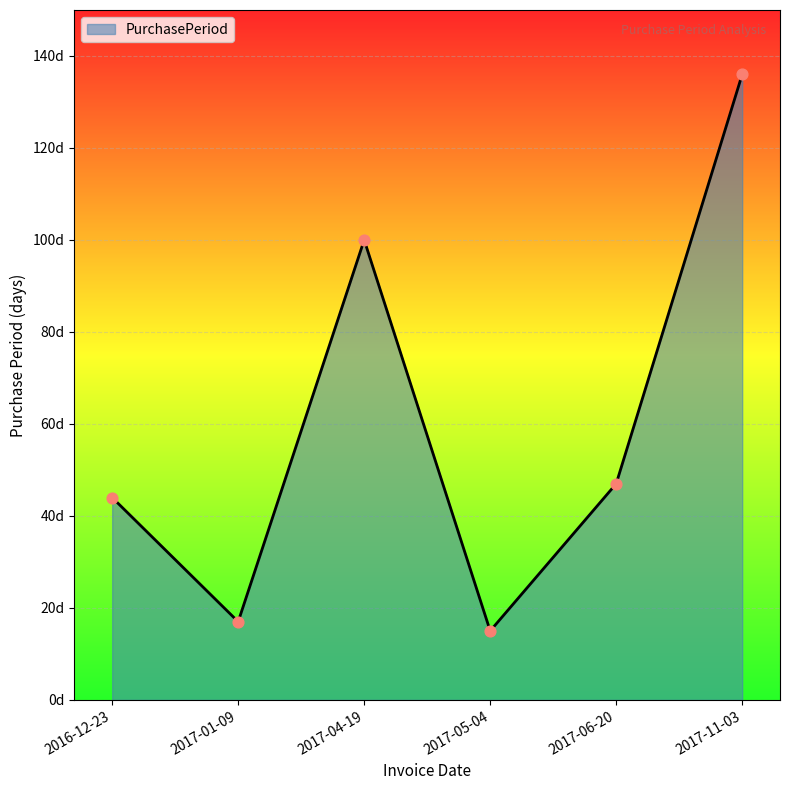

Does the chart have visible grid lines?

Yes